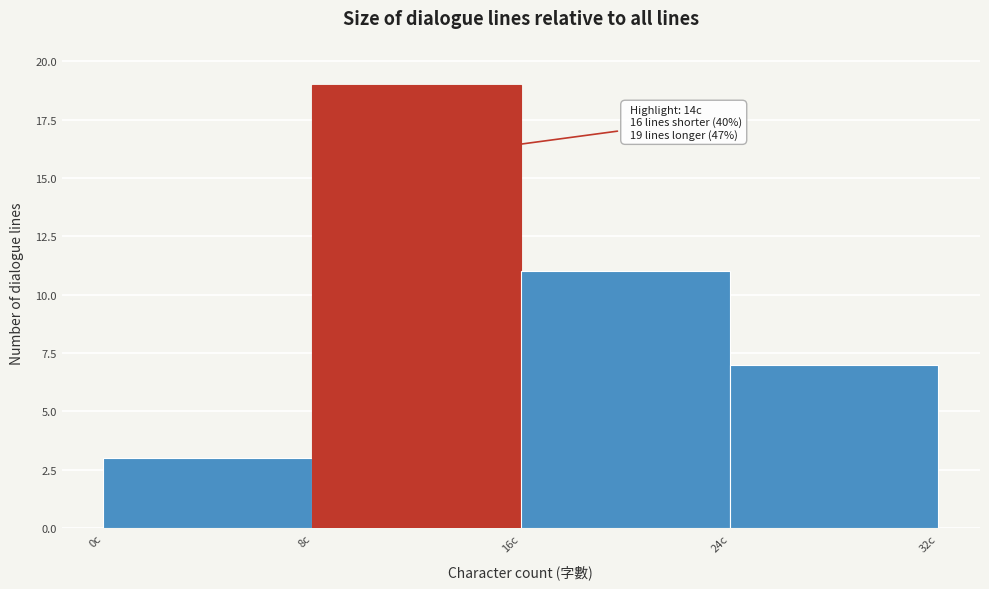

Which range on the x-axis has the tallest bar?

8 to 16